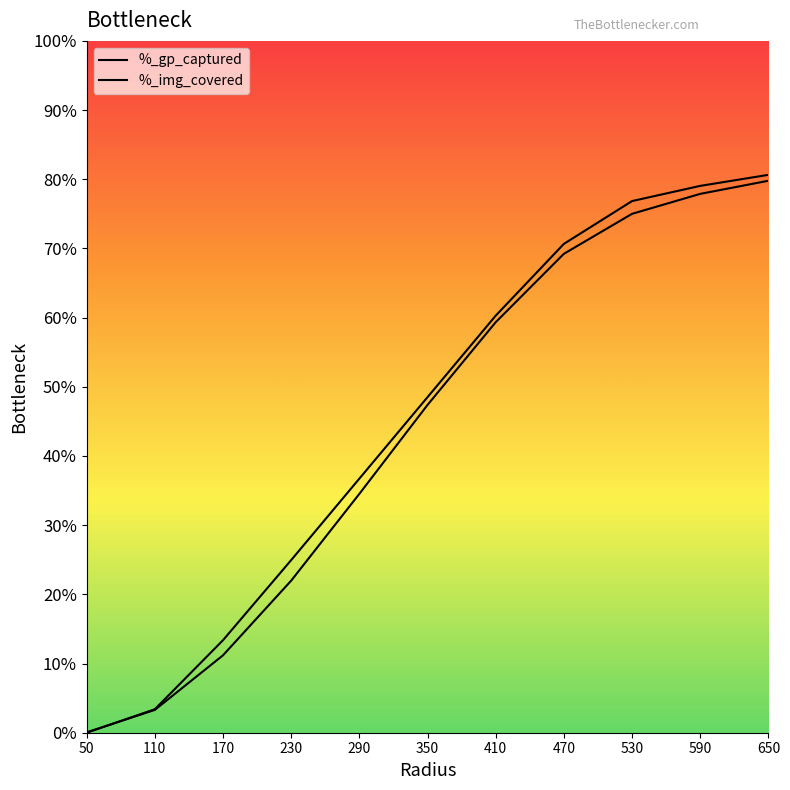

Reading left to right, what are all the values shown in this chart?

%_gp_captured: 0.0	0.0	0.1	0.2	0.4	0.5	0.6	0.7	0.8	0.8	0.8
%_img_covered: 0.0	0.0	0.1	0.2	0.3	0.5	0.6	0.7	0.8	0.8	0.8